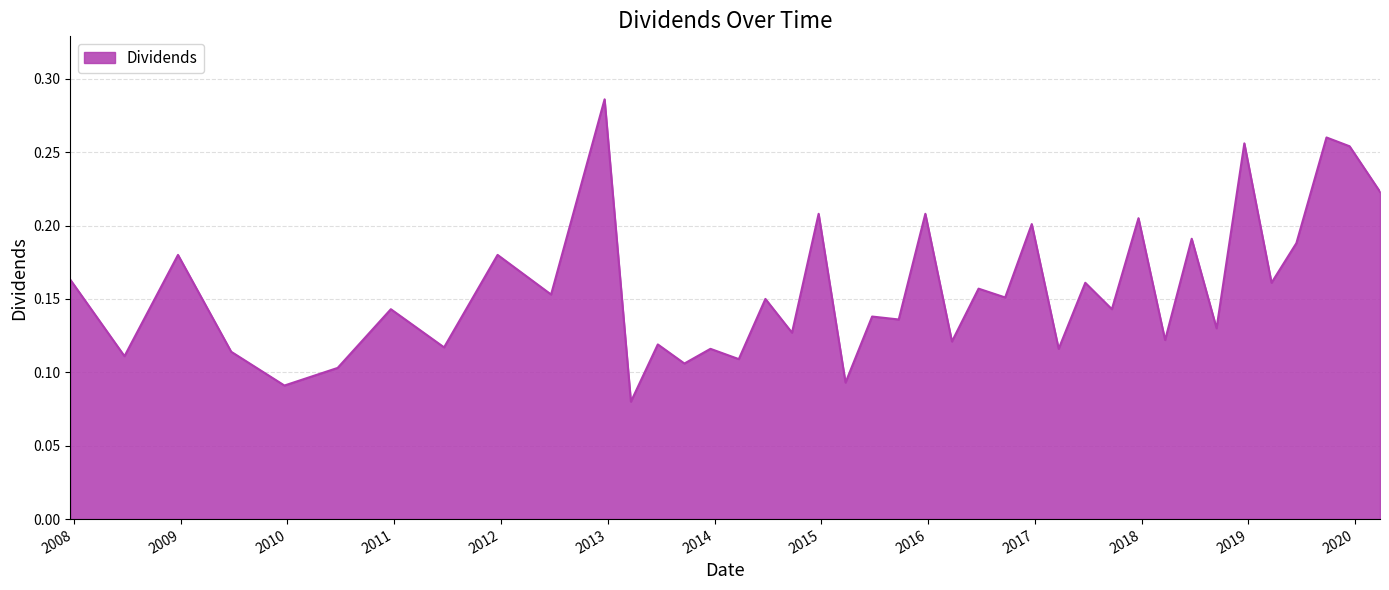

How many points are higher than both their immediate neighbors (excluding endpoints)?

17